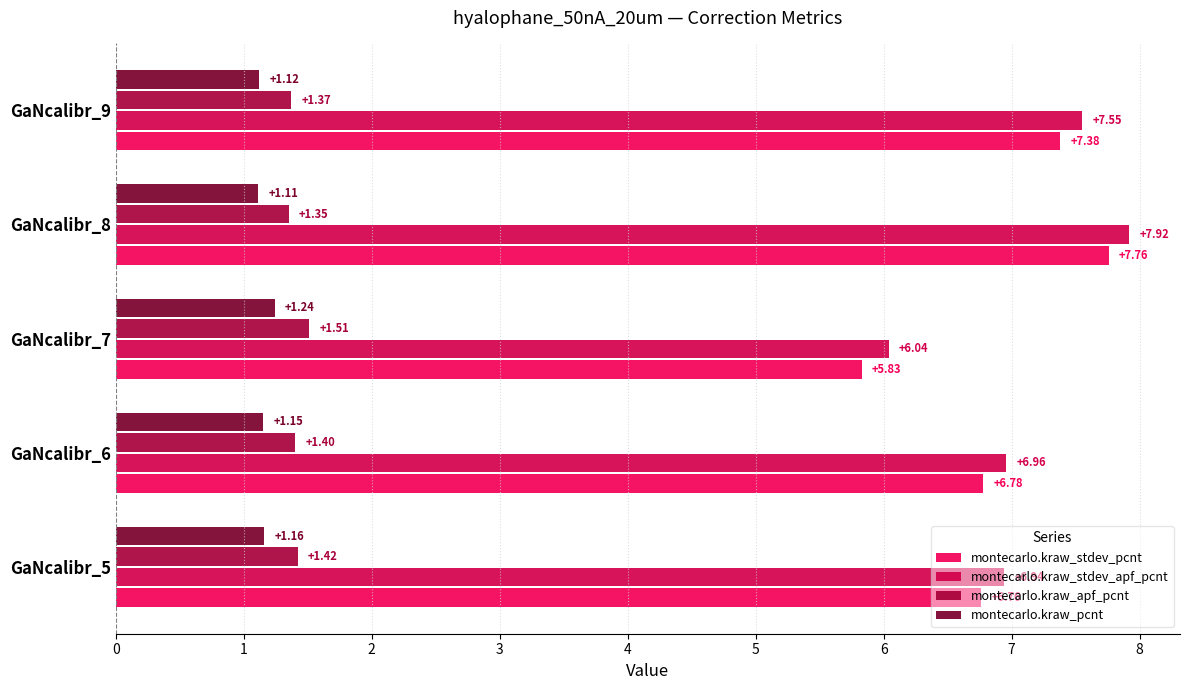

Rank the categories by montecarlo.kraw_stdev_pcnt value from highest to lowest.

GaNcalibr_8, GaNcalibr_9, GaNcalibr_6, GaNcalibr_5, GaNcalibr_7